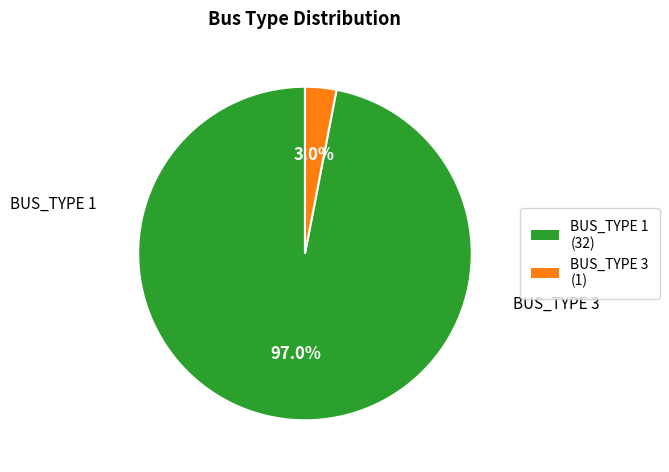

To the nearest percent, what is the difference between the BUS_TYPE 1 and BUS_TYPE 3 slice percentages?

94%